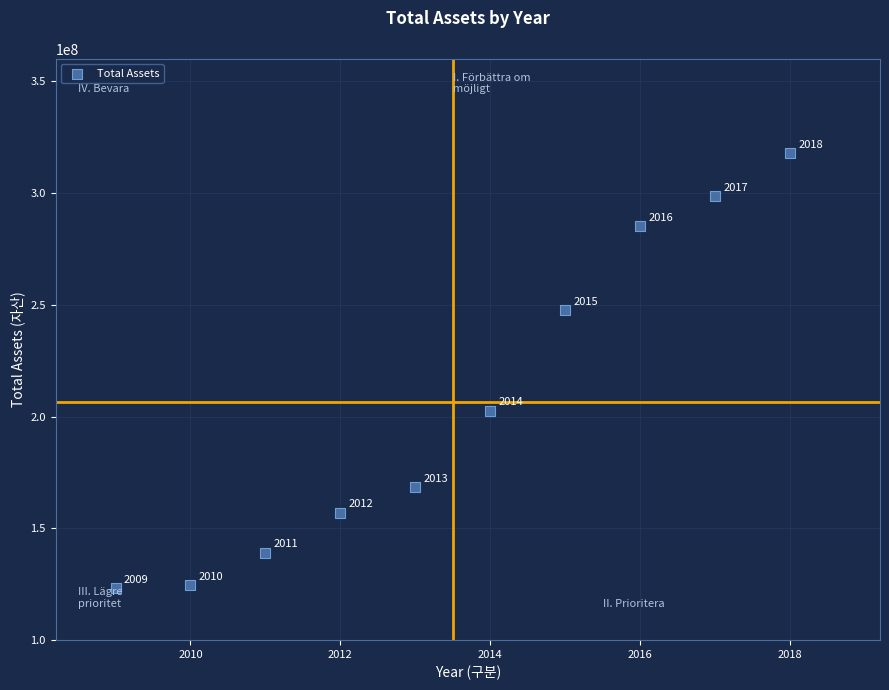

What is the range of Y values (max minus min)?

194413360